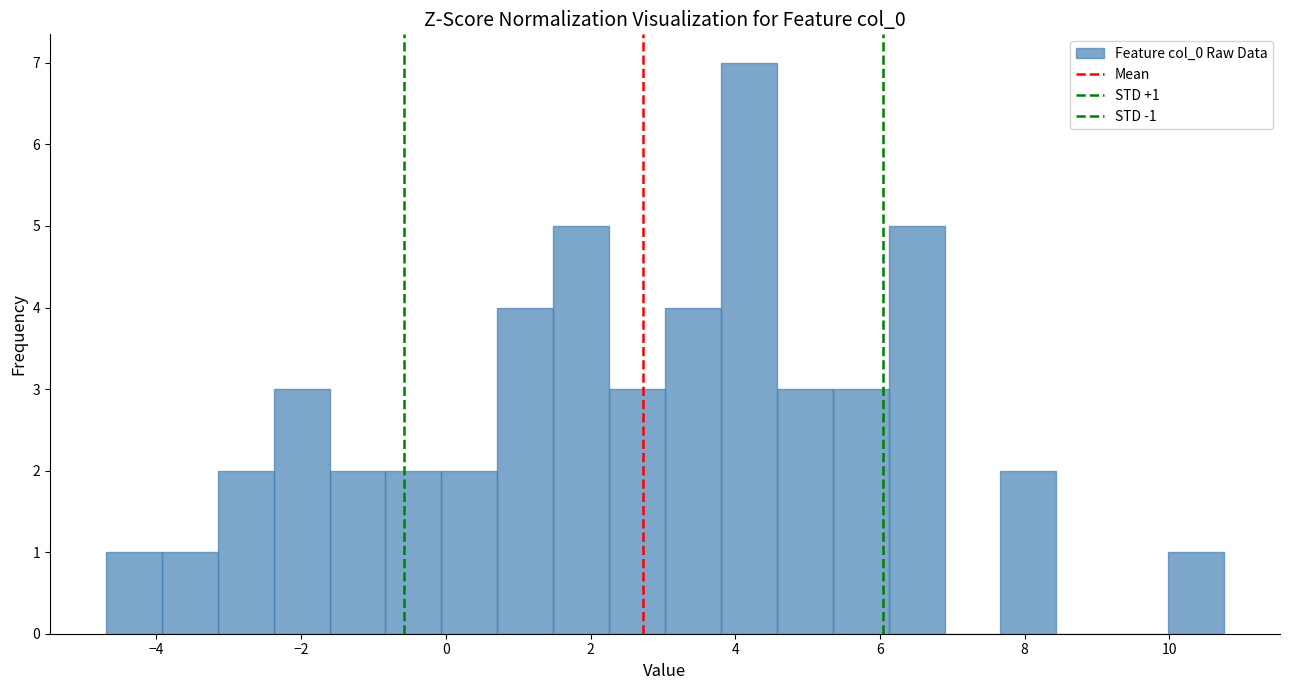

Around what value on the x-axis is the tallest bar? Give the approximate position of its centre, as read against the axis.

4.2